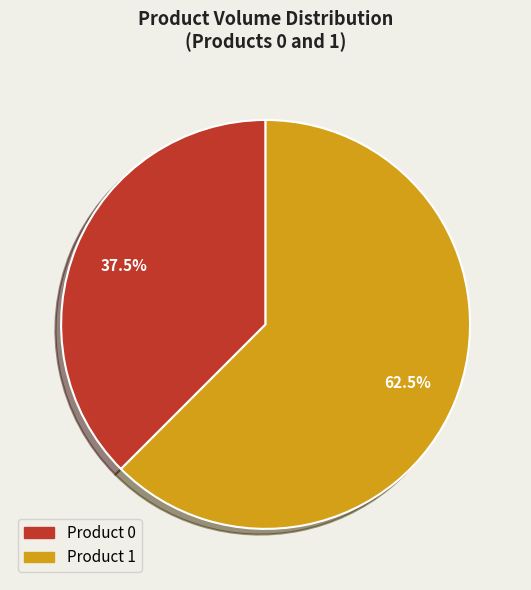

Does any single category account for the majority?

Yes